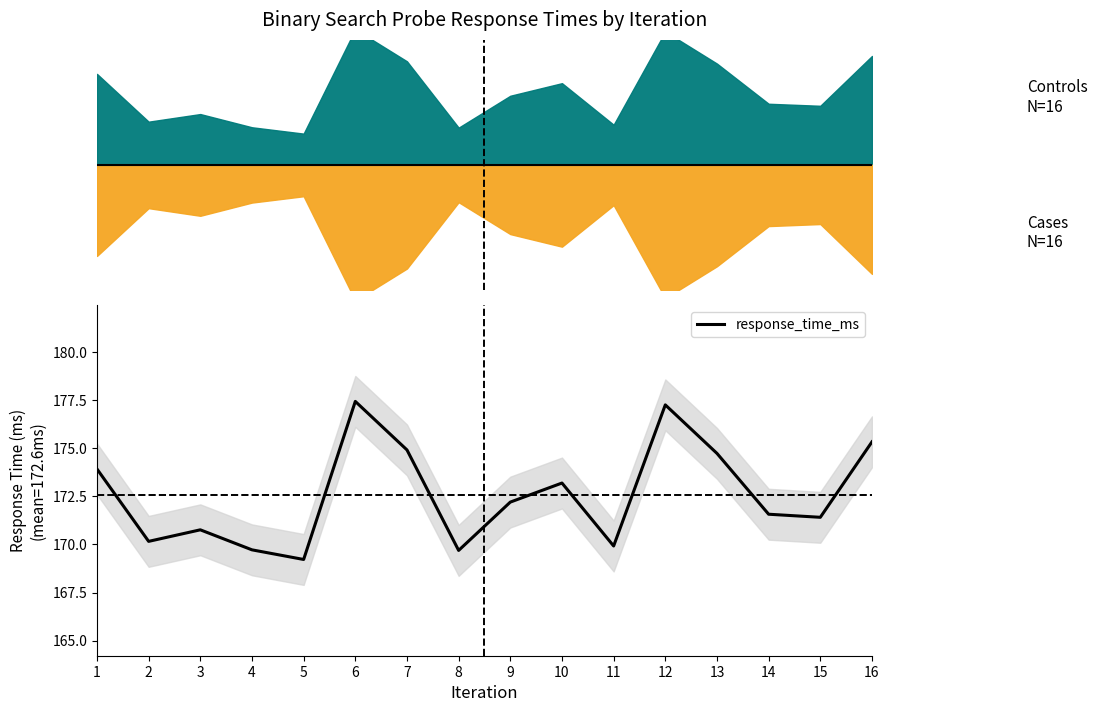

Where does the data first go above 172?

1